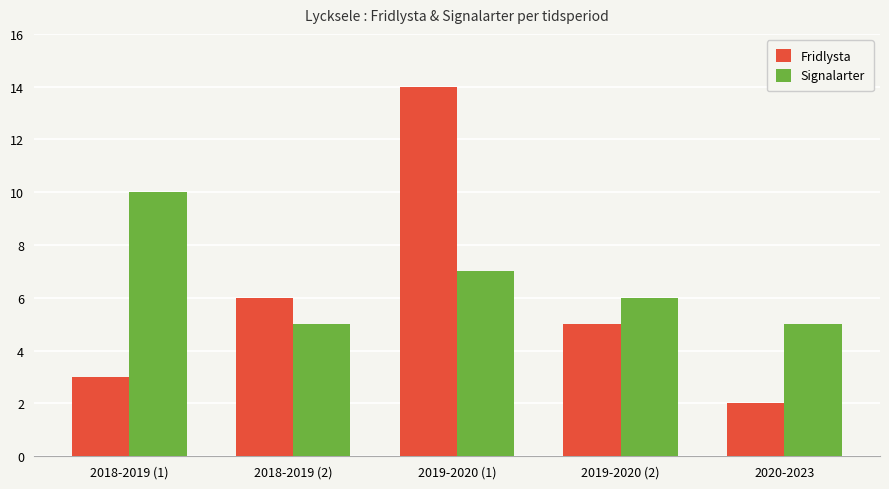

What is the difference between the Fridlysta values at 2018-2019 (2) and 2018-2019 (1)?

3